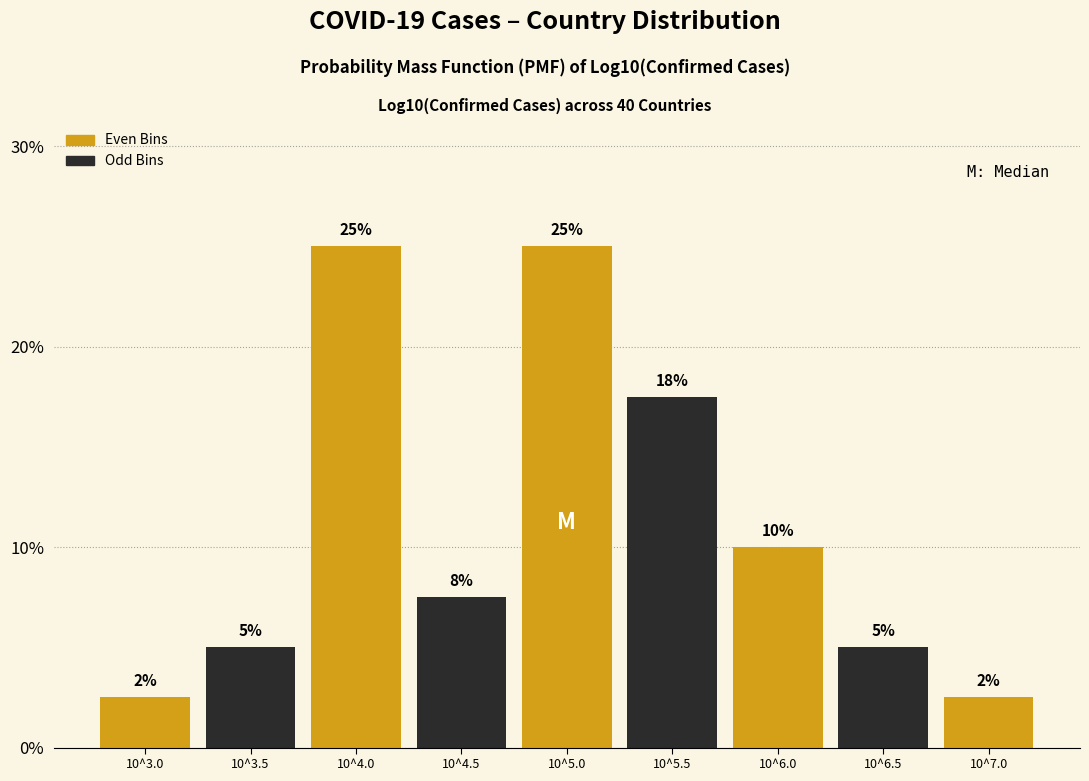

What is the average value?

11.1